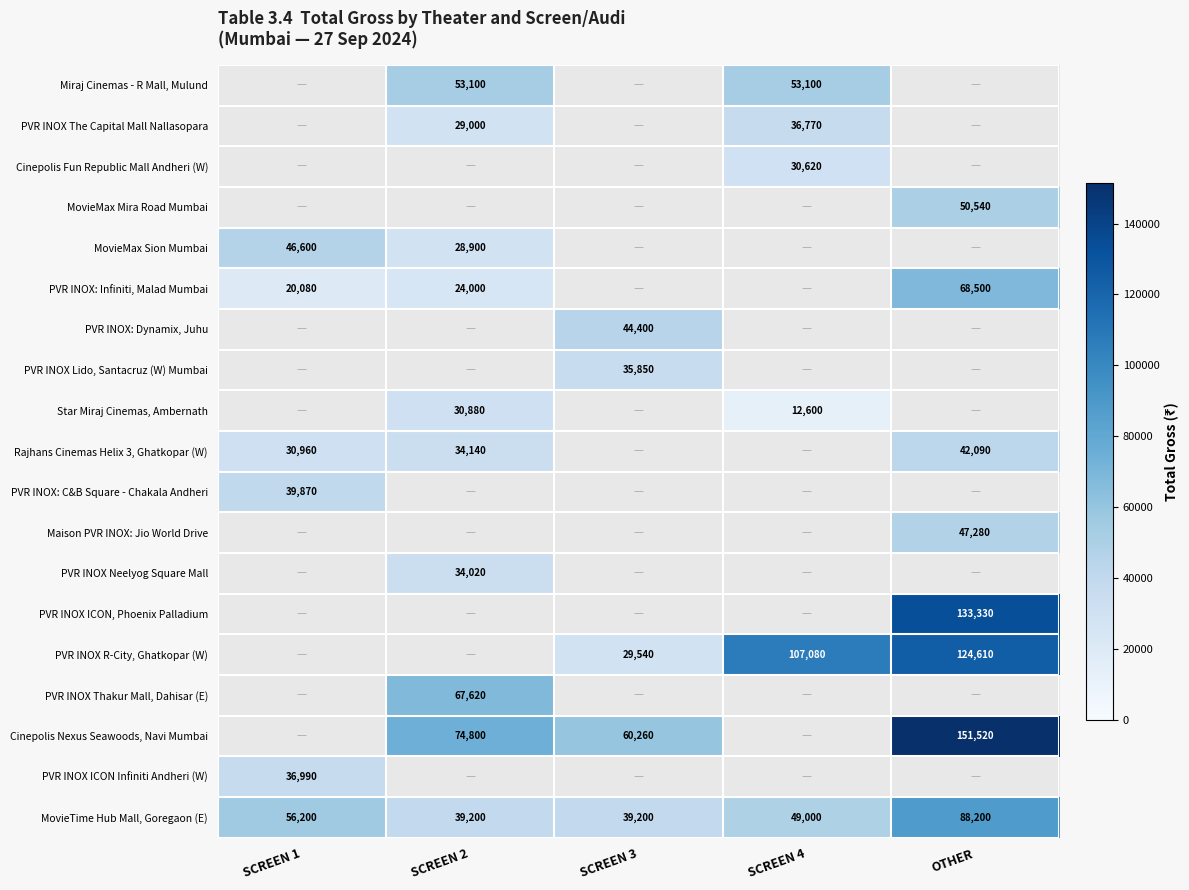

The value of Cinepolis Nexus Seawoods, Navi Mumbai at SCREEN 3 is 17188.0. True or false?

False